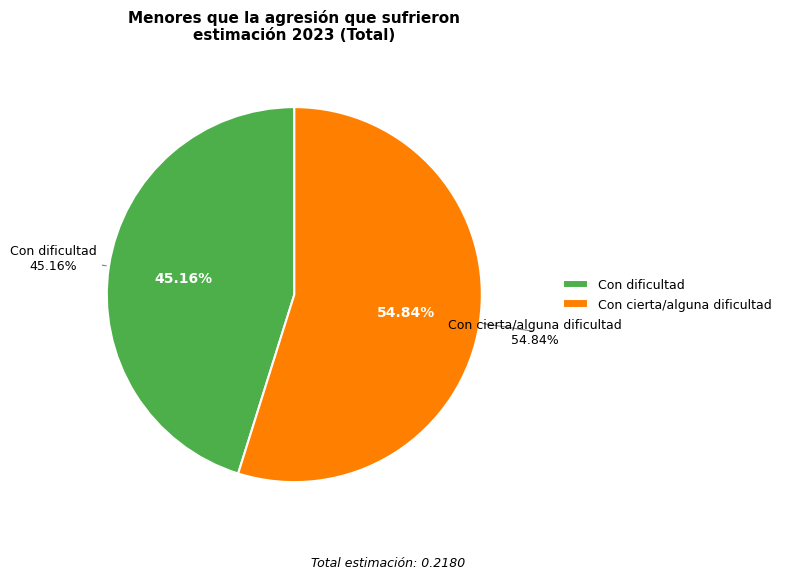

Is there any slice that represents more than half of the pie?

Yes